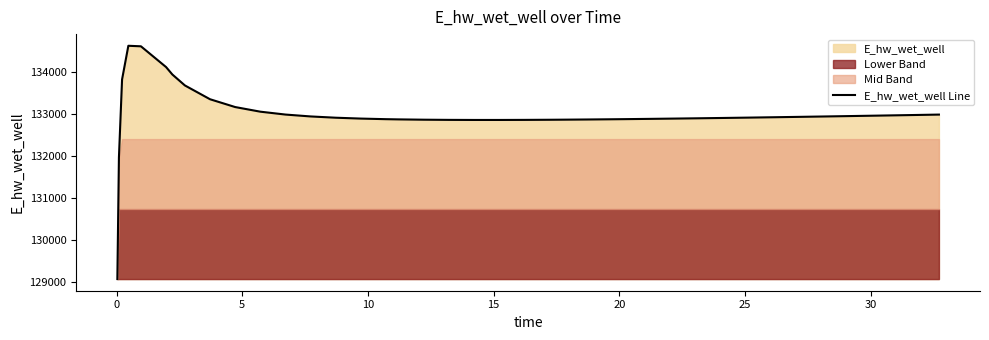

What is the maximum value for E_hw_wet_well Line?

134628.1